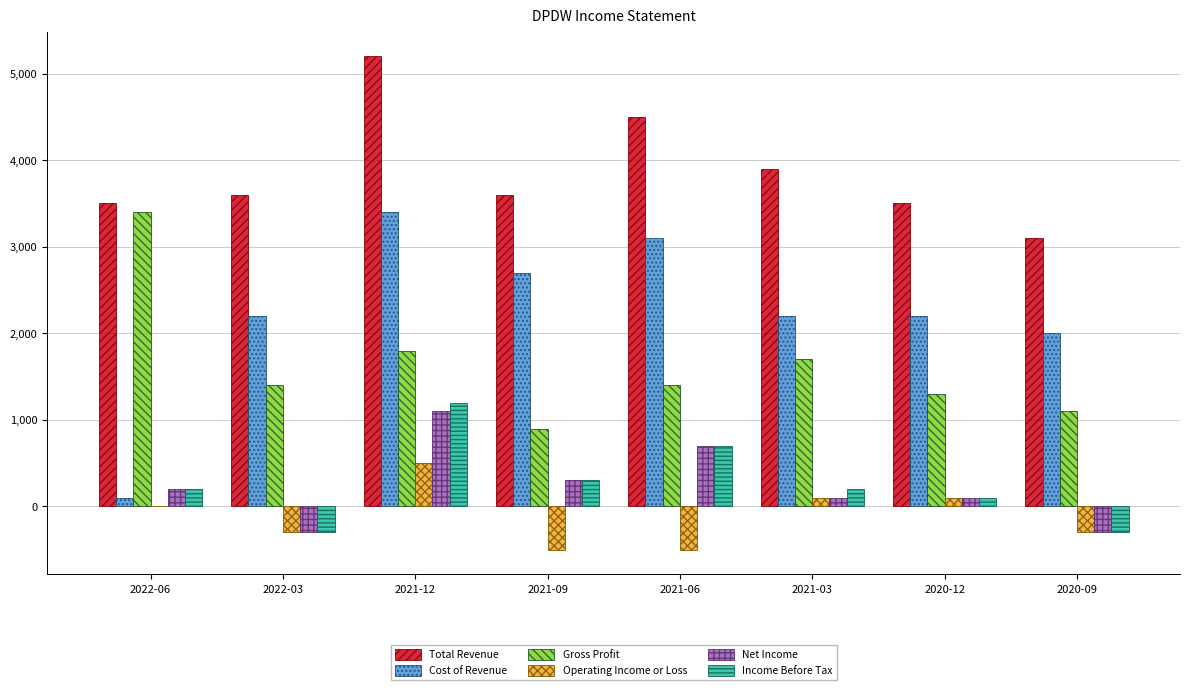

What is the maximum value shown in the chart?

5200